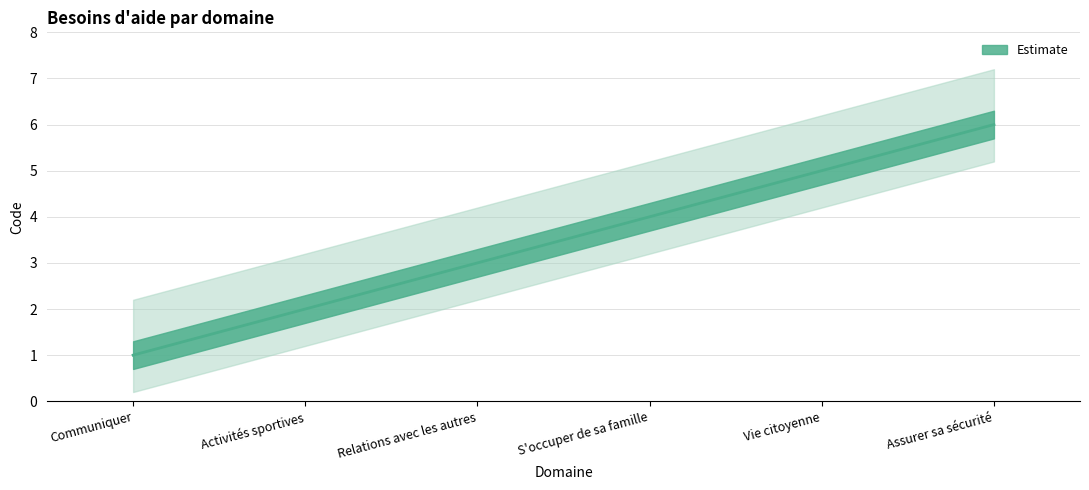

What is the change in value from Communiquer to Vie citoyenne?

+4